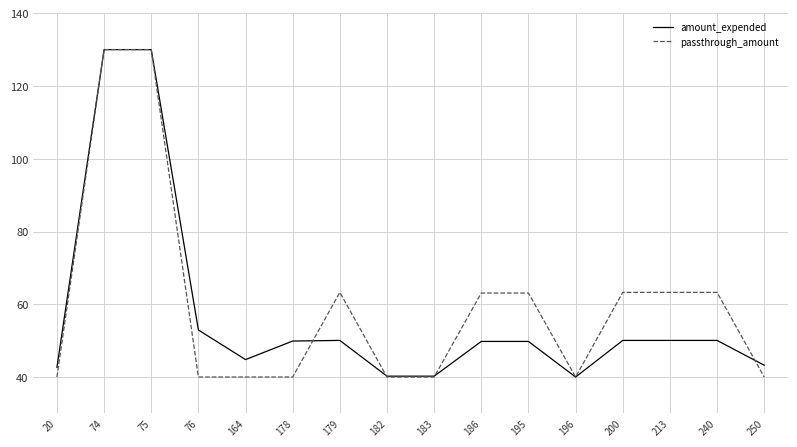

Is the value of passthrough_amount at 240 greater than the value of amount_expended at 213?

Yes